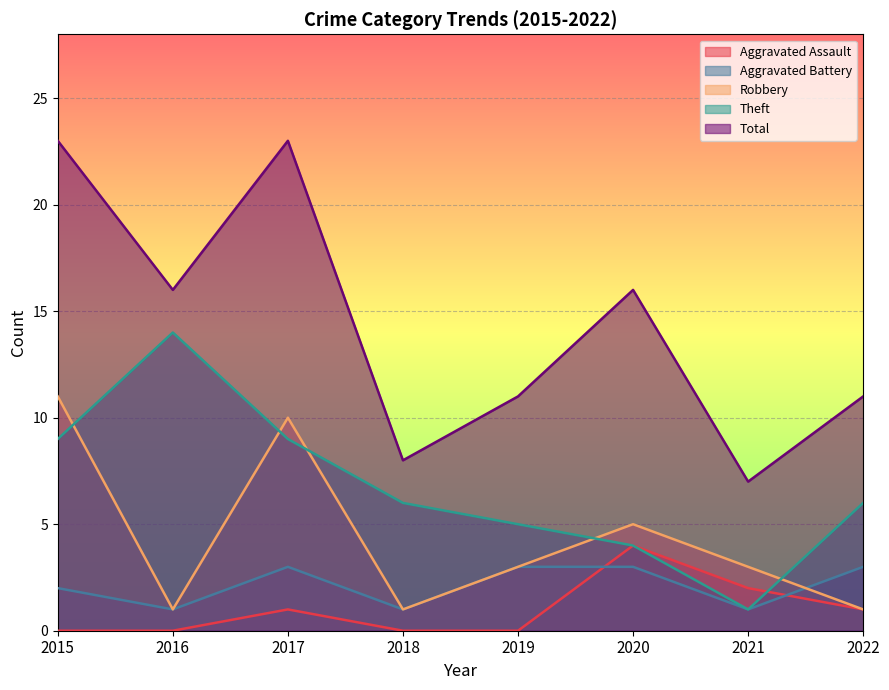

What is the spread (max minus min) of values at 2020?

13